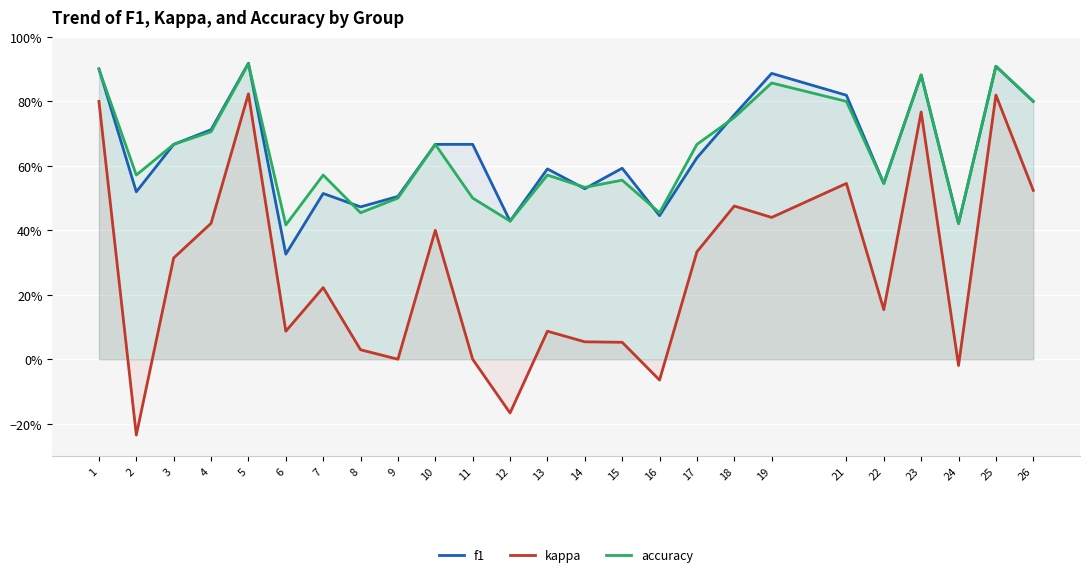

What is the difference between the maximum and minimum values in the f1 series?

0.6